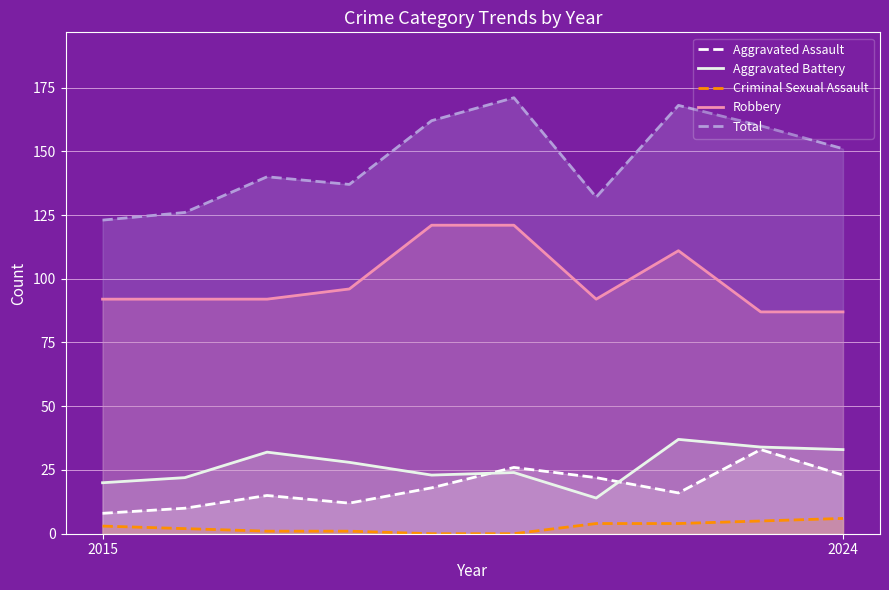

Which series changed the most between 2015 and 5?

Total